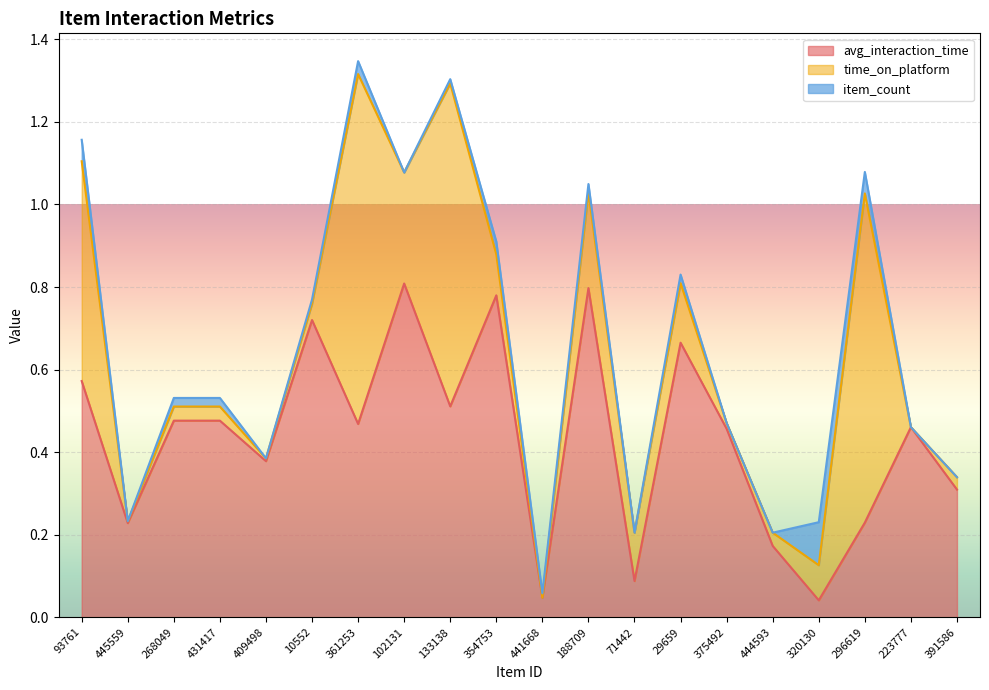

At which category is the sum across all series the highest?

361253